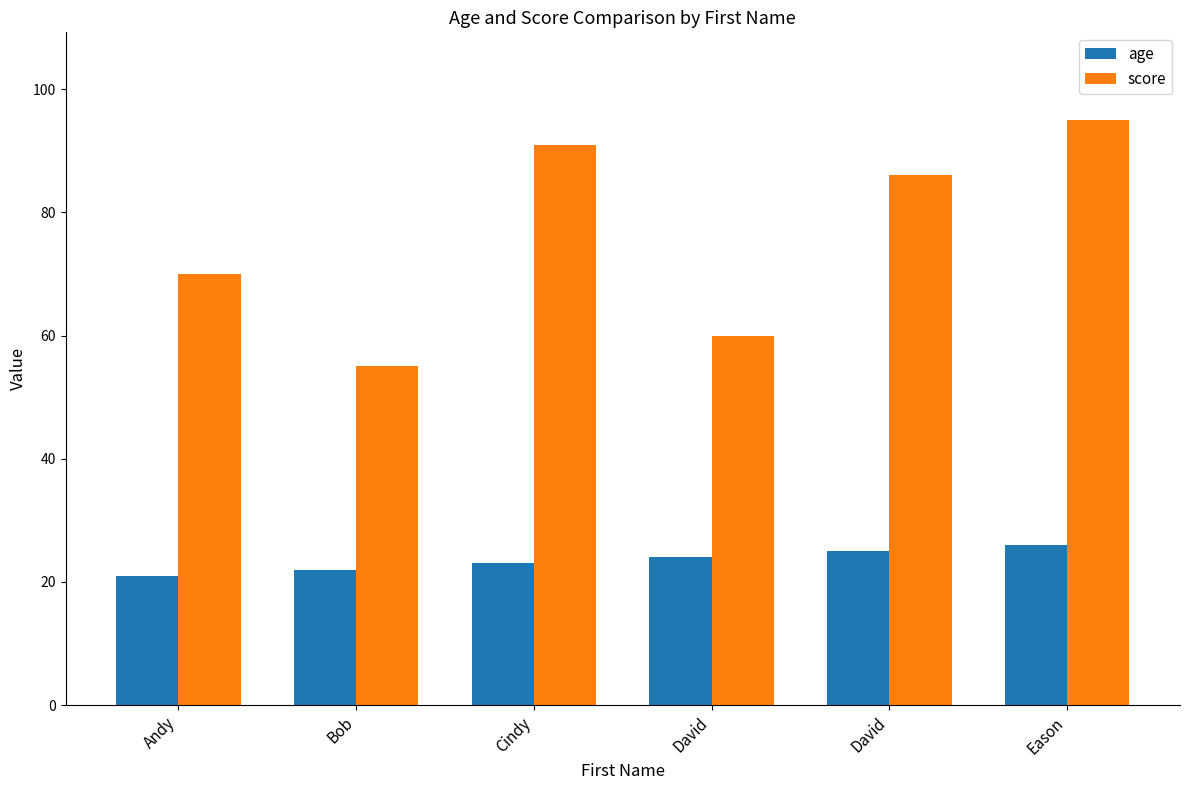

Reading left to right, extract all data points from this chart.

age: 21	22	23	24	25	26
score: 70	55	91	60	86	95